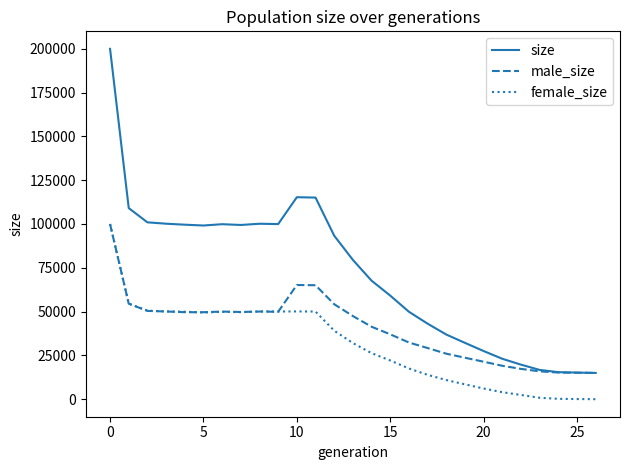

What is the highest value of the male_size series?

99889